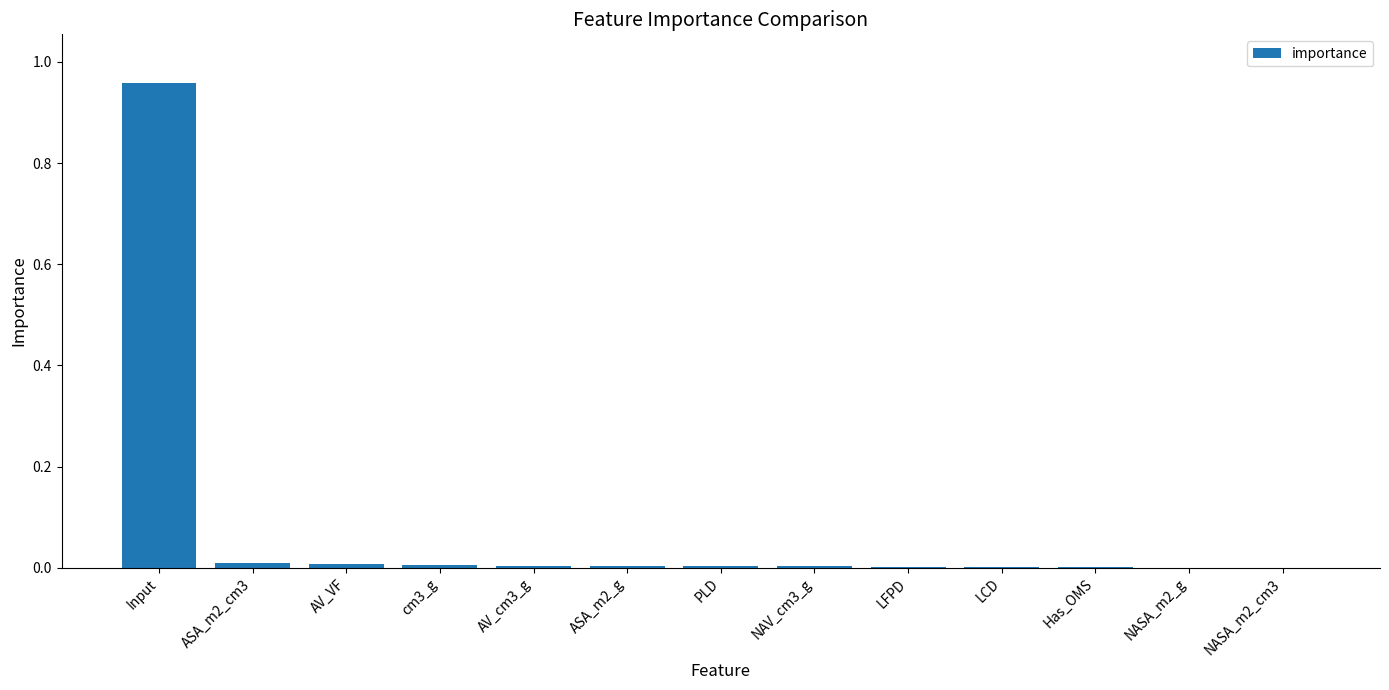

Which category has the highest value across all series?

Input